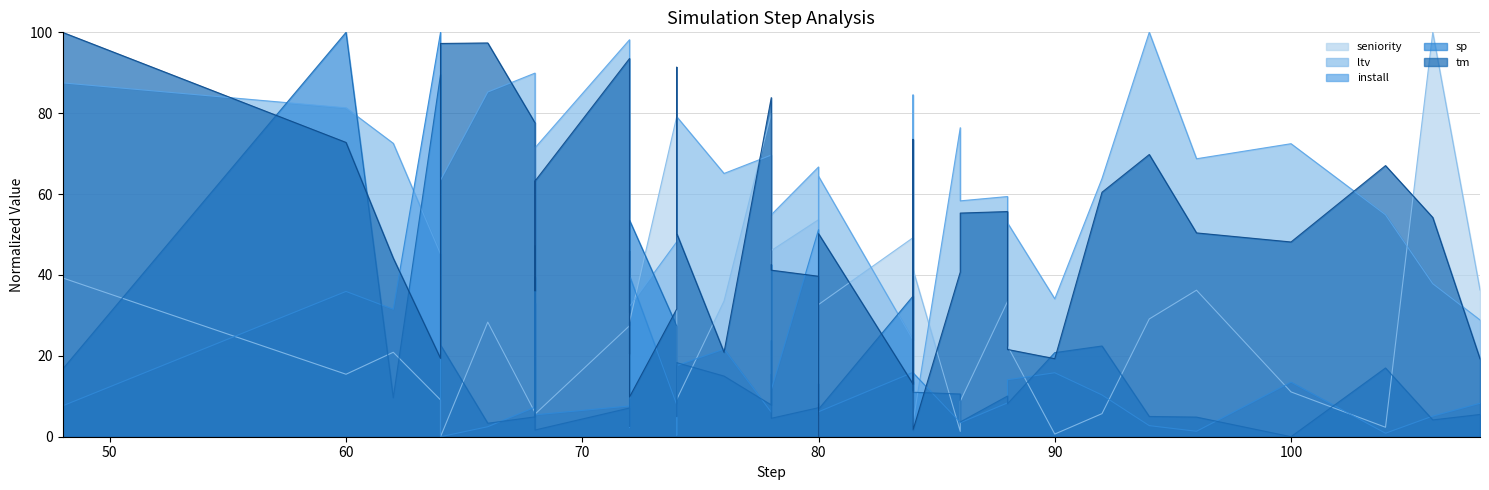

True or false: seniority has a value of 28.6 at 62.

False